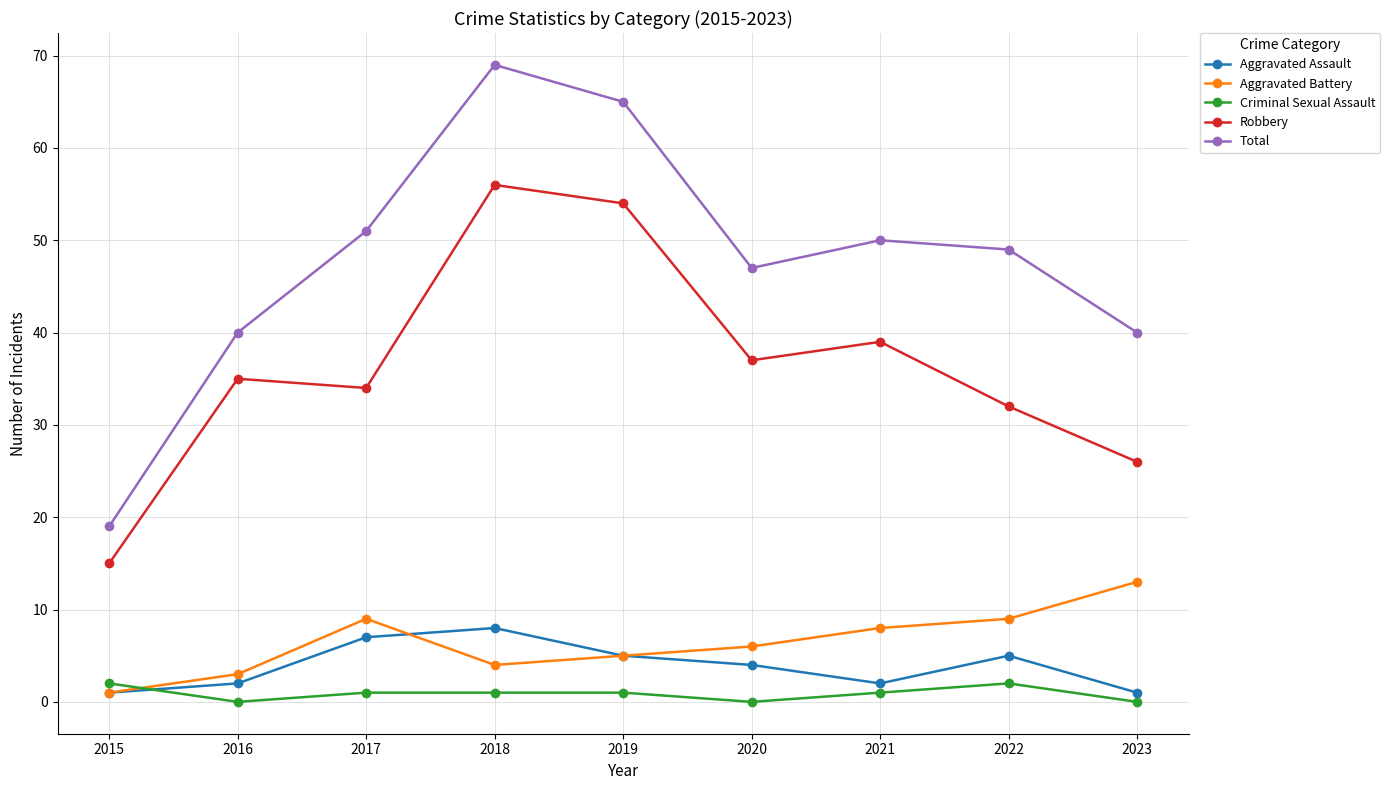

How many times do Aggravated Assault and Criminal Sexual Assault cross each other?

1